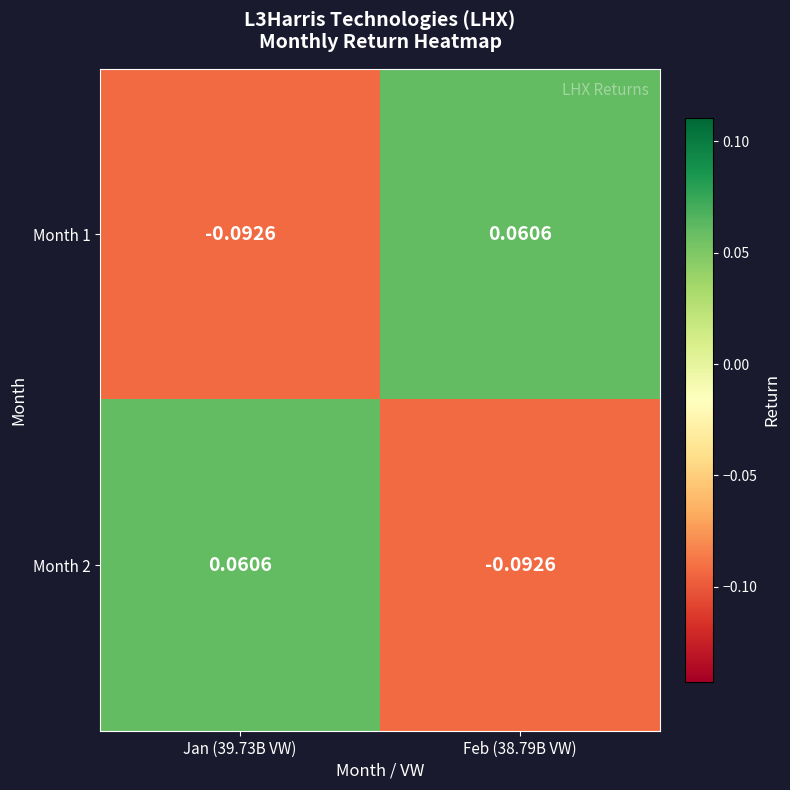

Is the value of Month 1 at Jan (39.73B VW) greater than the value of Month 2 at Jan (39.73B VW)?

No